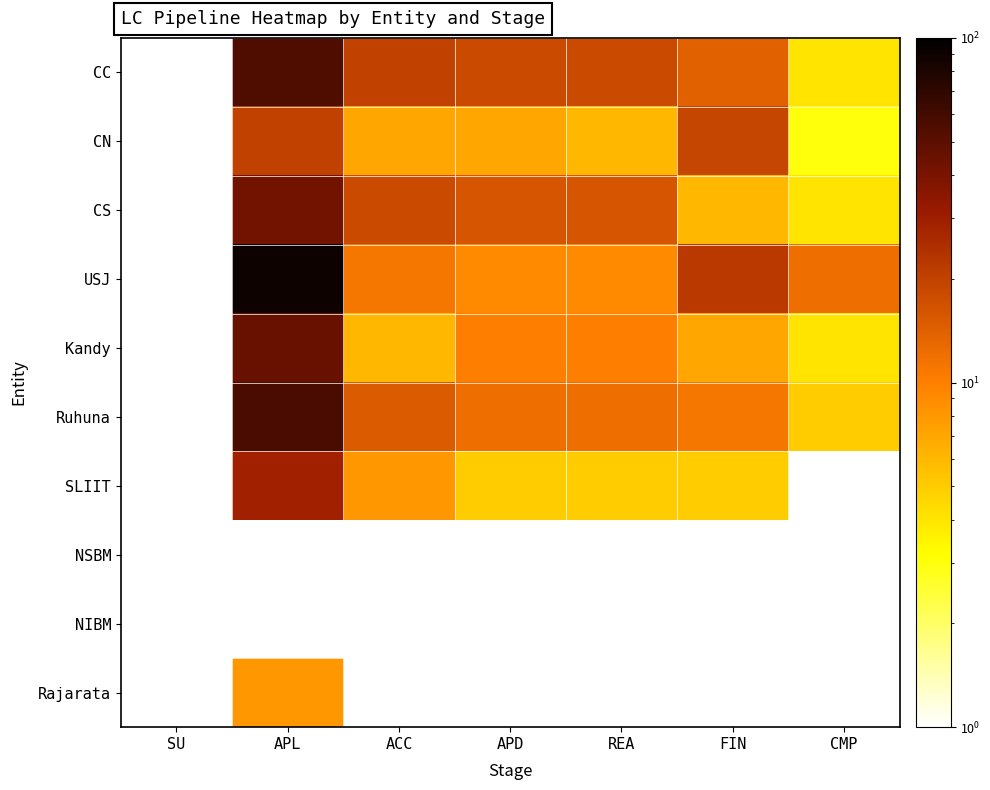

Between APL and FIN, which is larger?

APL